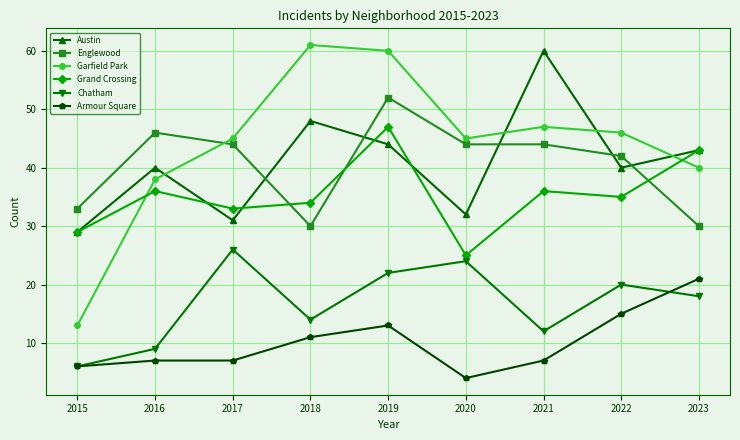

Count the number of data series in this chart.

6